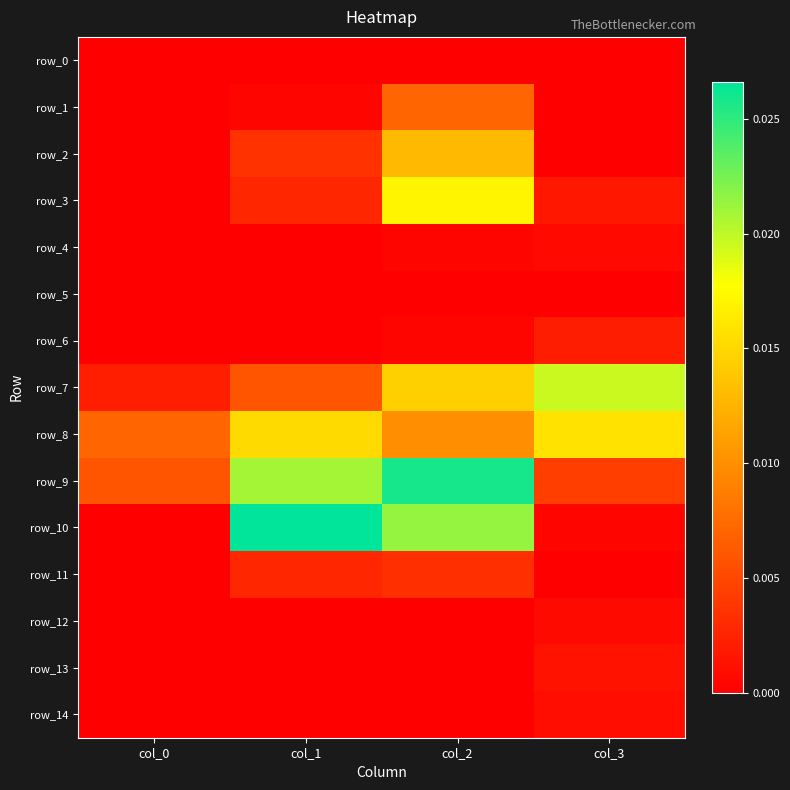

At which label does row_2 reach its minimum?

col_0